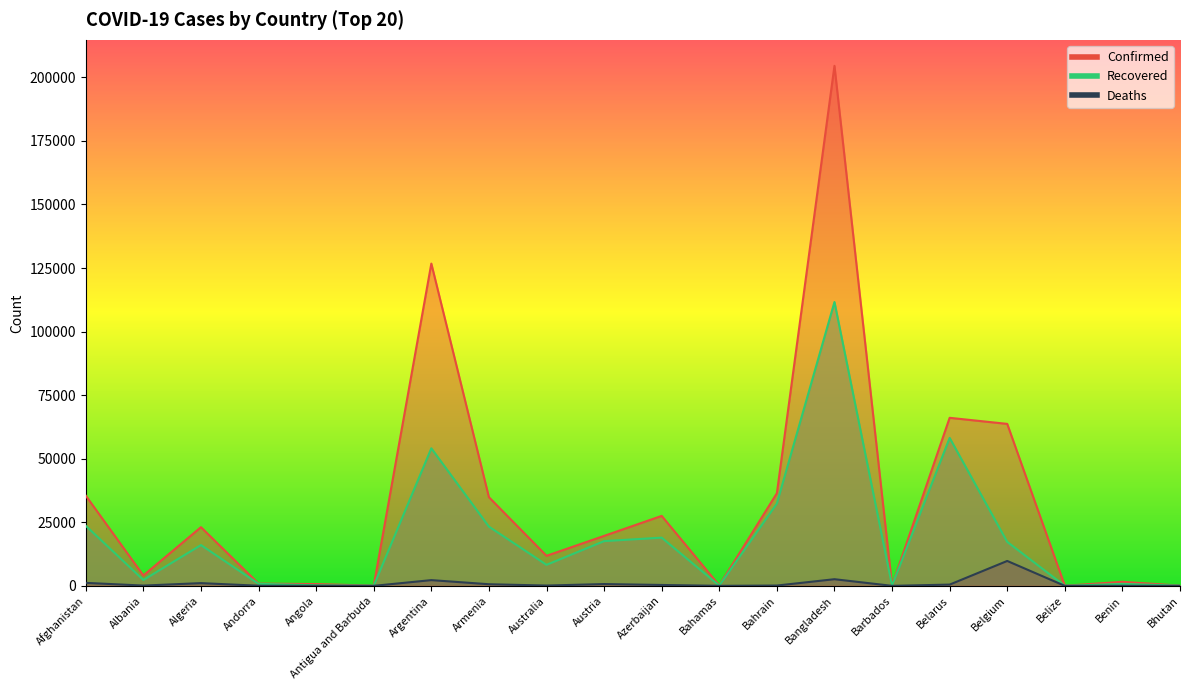

What is the difference between the second highest and minimum values in the Recovered series?

58182